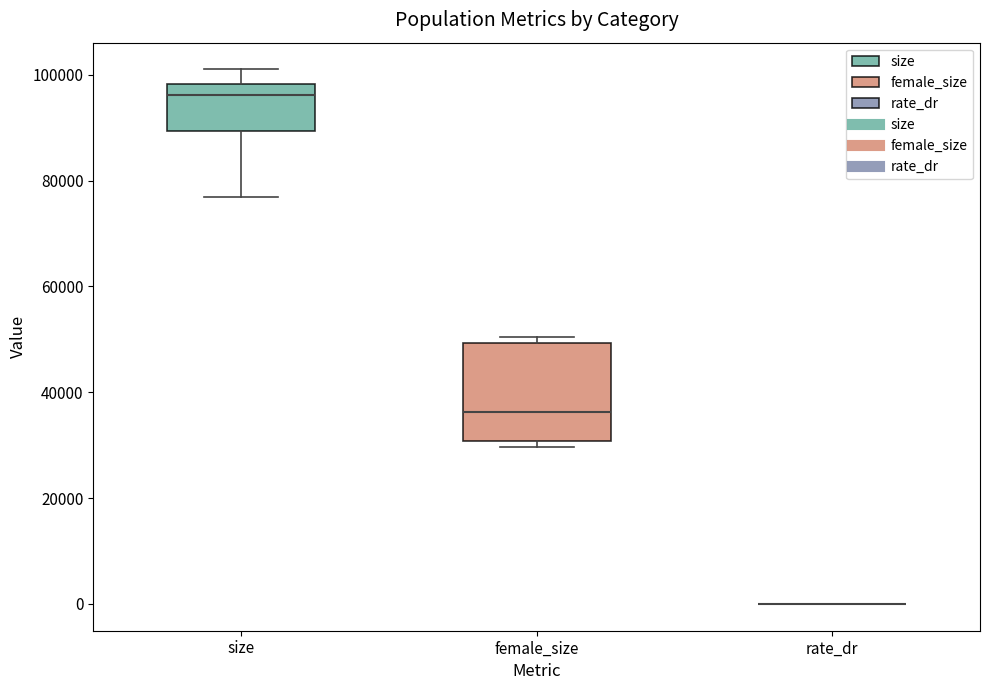

Where is the lower edge of the box for female_size on the y-axis? The values are not printed on the chart, so give them approximately, as read against the axis.

30000